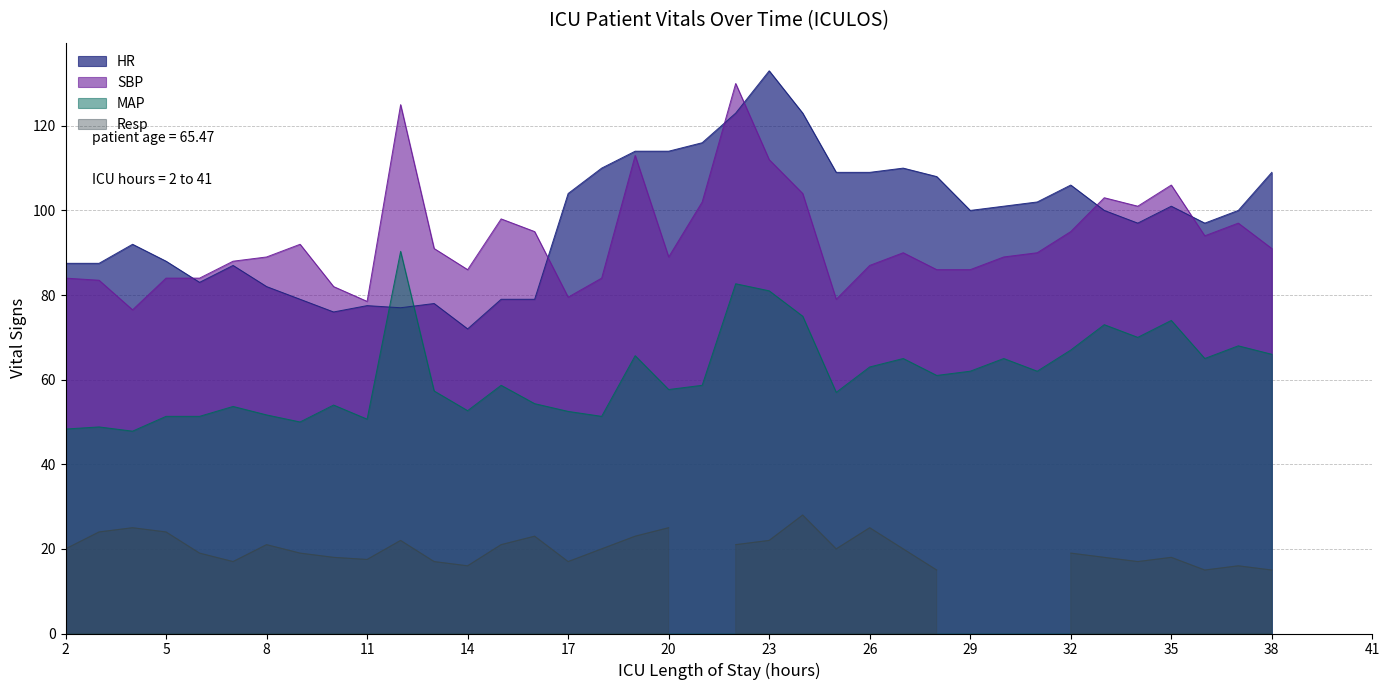

True or false: SBP has a value of 144.4 at 18.

False